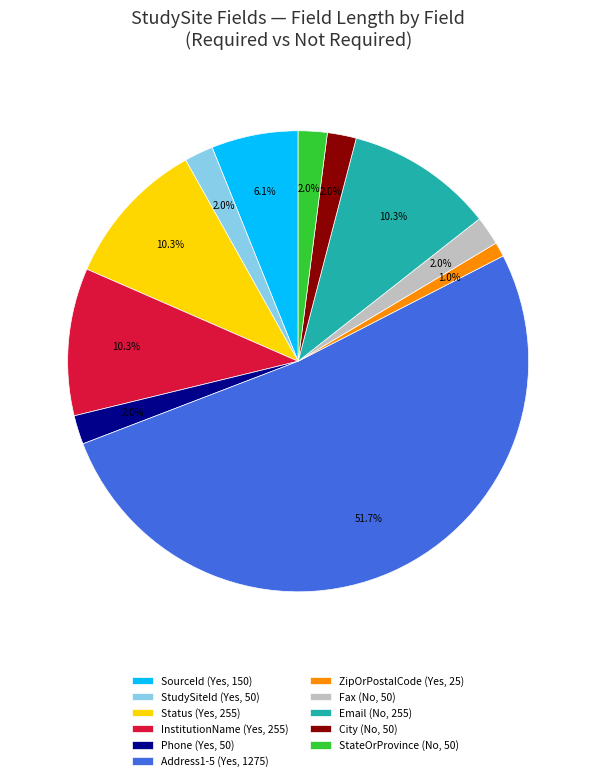

Which slice represents more than half of the pie?

Address1-5 (Yes, 1275)